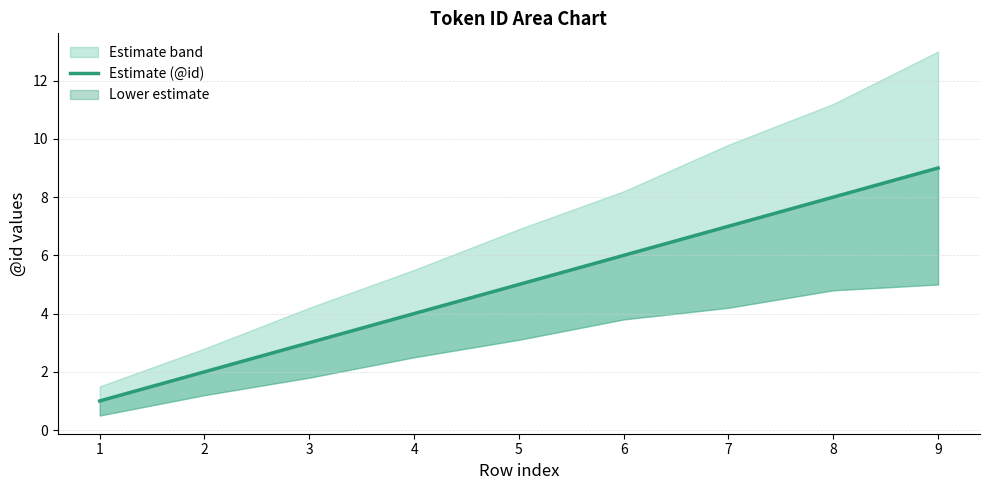

How many values exceed 5?

4